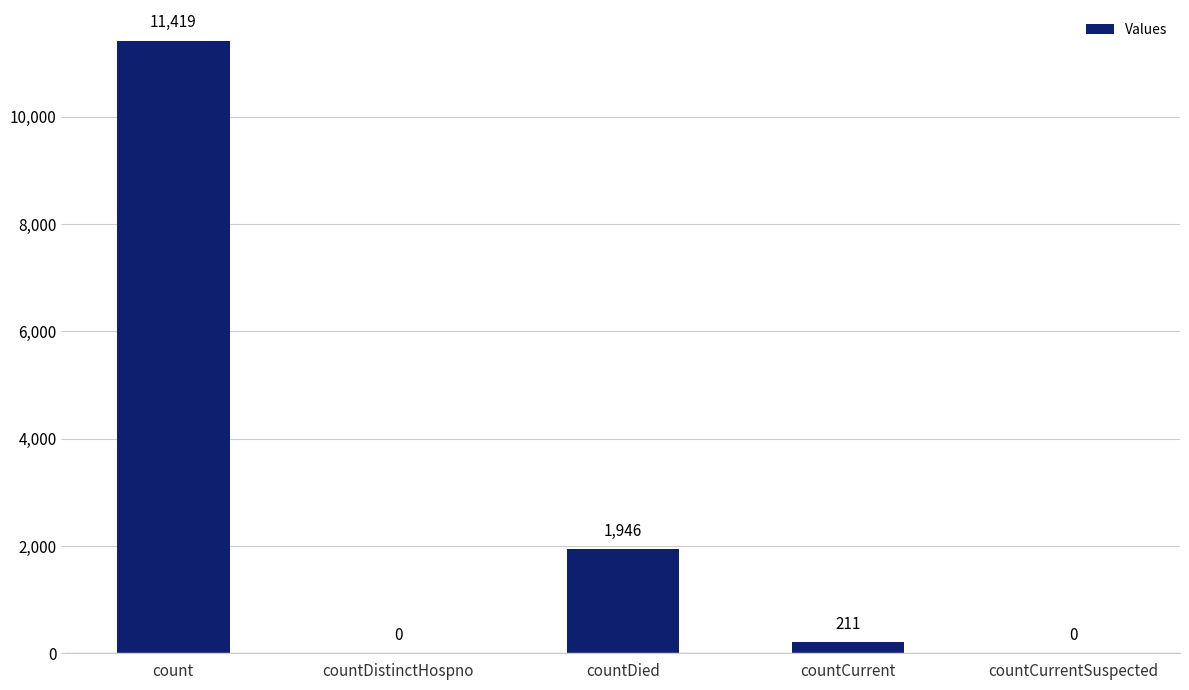

Reading left to right, what are all the values shown in this chart?

11419	0	1946	211	0